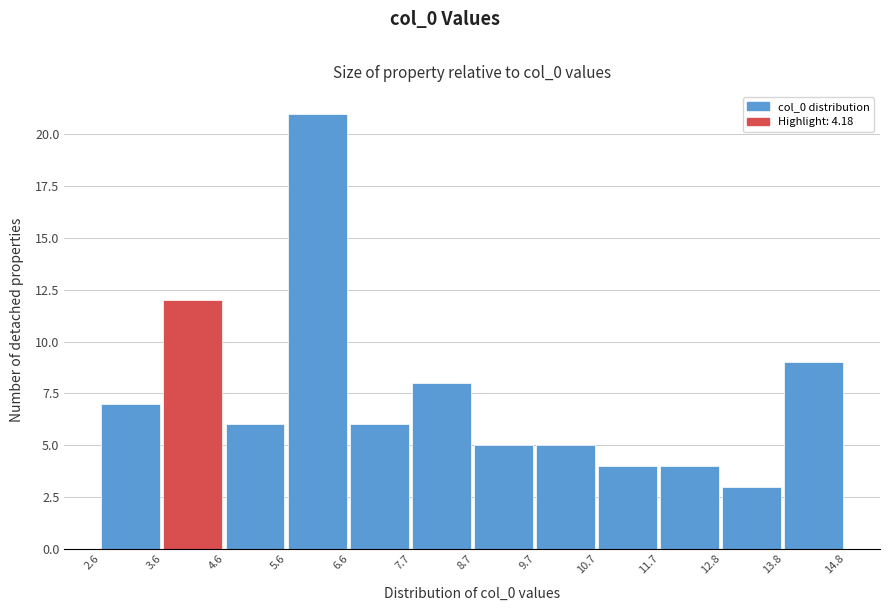

Reading left to right, list every bar in this chart as the range it spans on the x-axis followed by its height. The values are not printed on the chart, so give them approximately, as read against the axis.

2.6 to 3.6: 7
3.6 to 4.6: 12
4.6 to 5.6: 6
5.6 to 6.6: 21
6.6 to 7.7: 6
7.7 to 8.7: 8
8.7 to 9.7: 5
9.7 to 10.7: 5
10.7 to 11.7: 4
11.7 to 12.8: 4
12.8 to 13.8: 3
13.8 to 14.8: 9